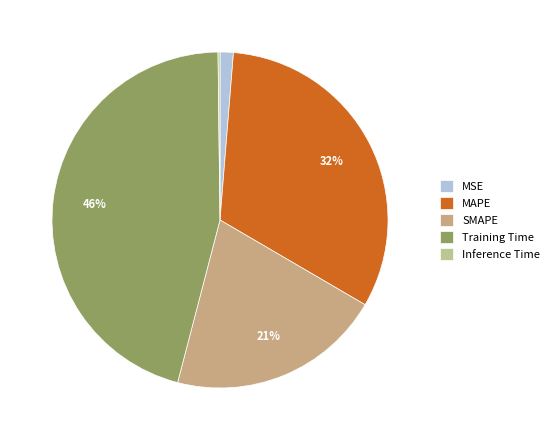

To the nearest percent, what portion does MAPE represent?

32%